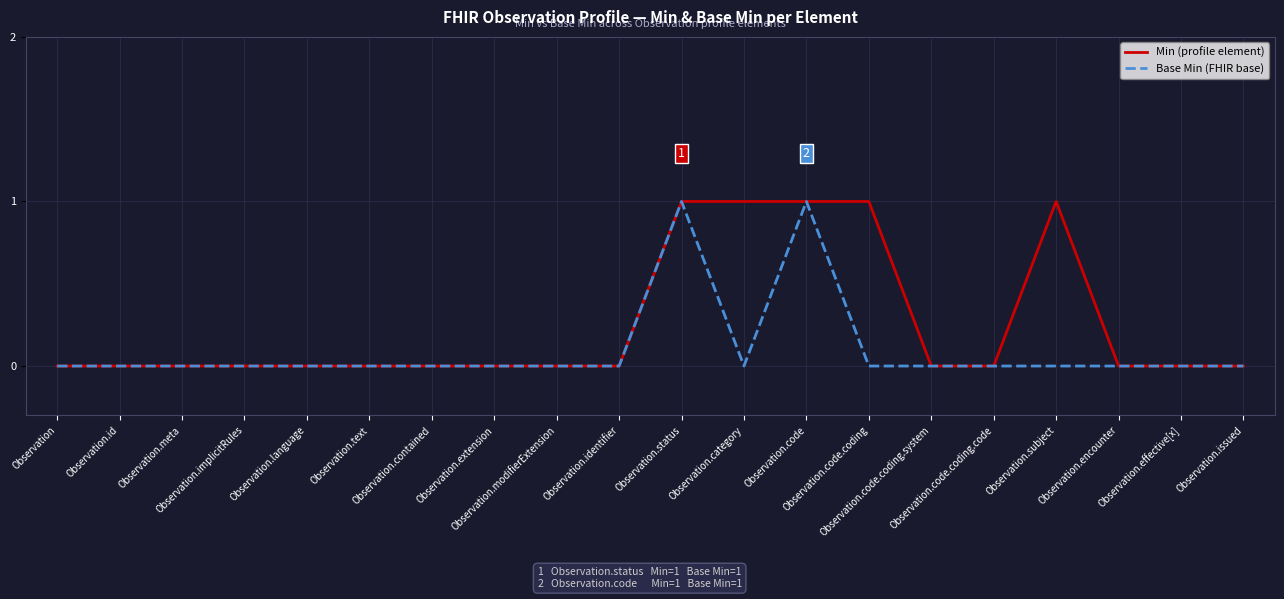

List the series in order of their overall mean, lowest first.

Base Min (FHIR base), Min (profile element)